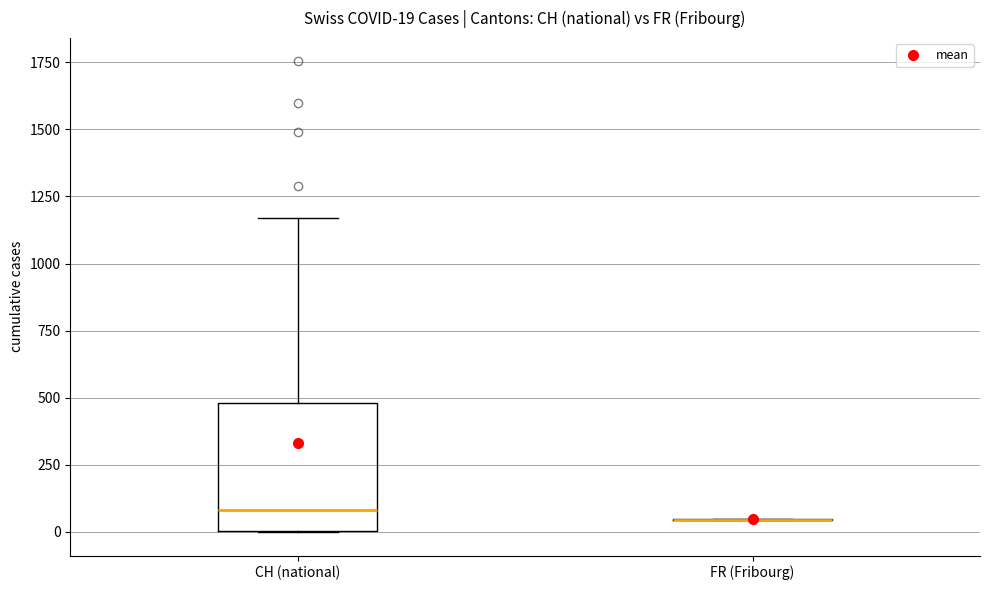

Which box is the tallest, from its lower edge to its upper edge?

CH (national)